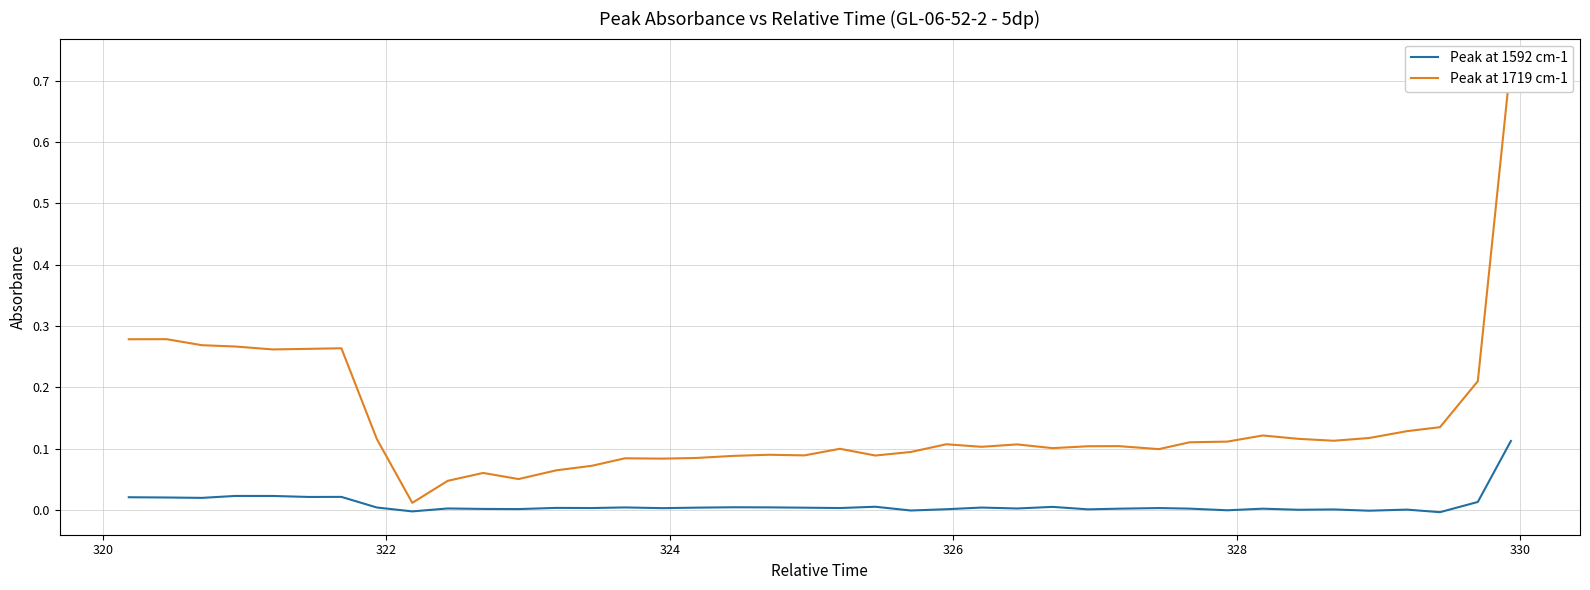

True or false: Peak at 1592 cm-1 has more than 1 interior local peaks.

True